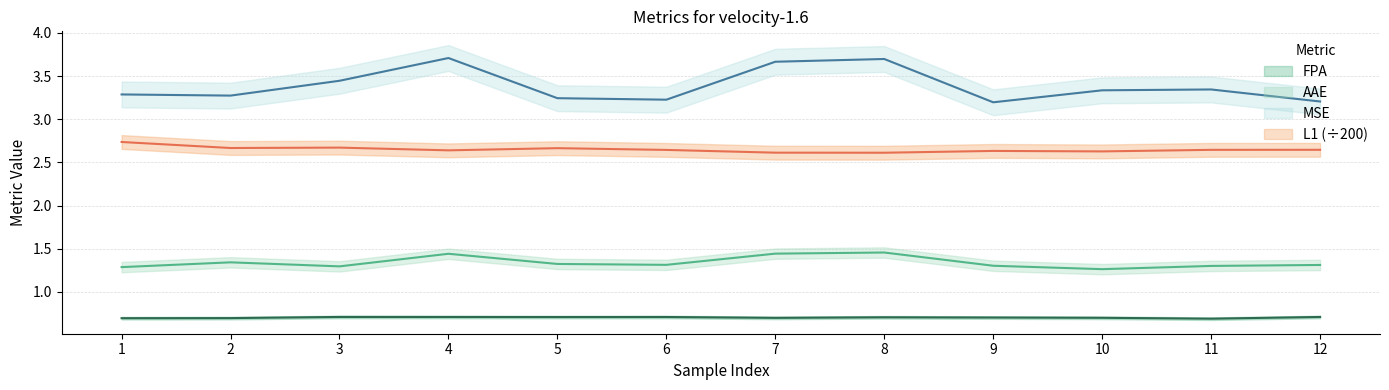

What is the value of the MSE point at the 2nd from the left?

3.3